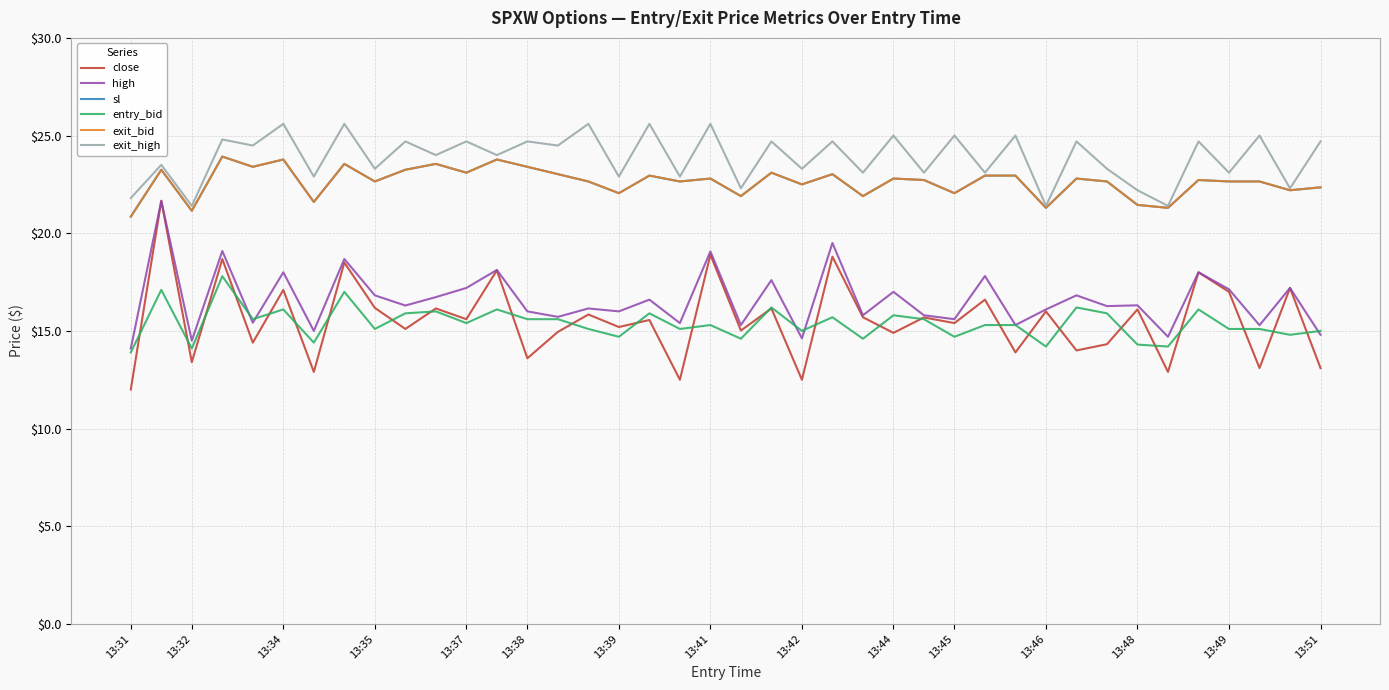

Does the chart have visible grid lines?

Yes